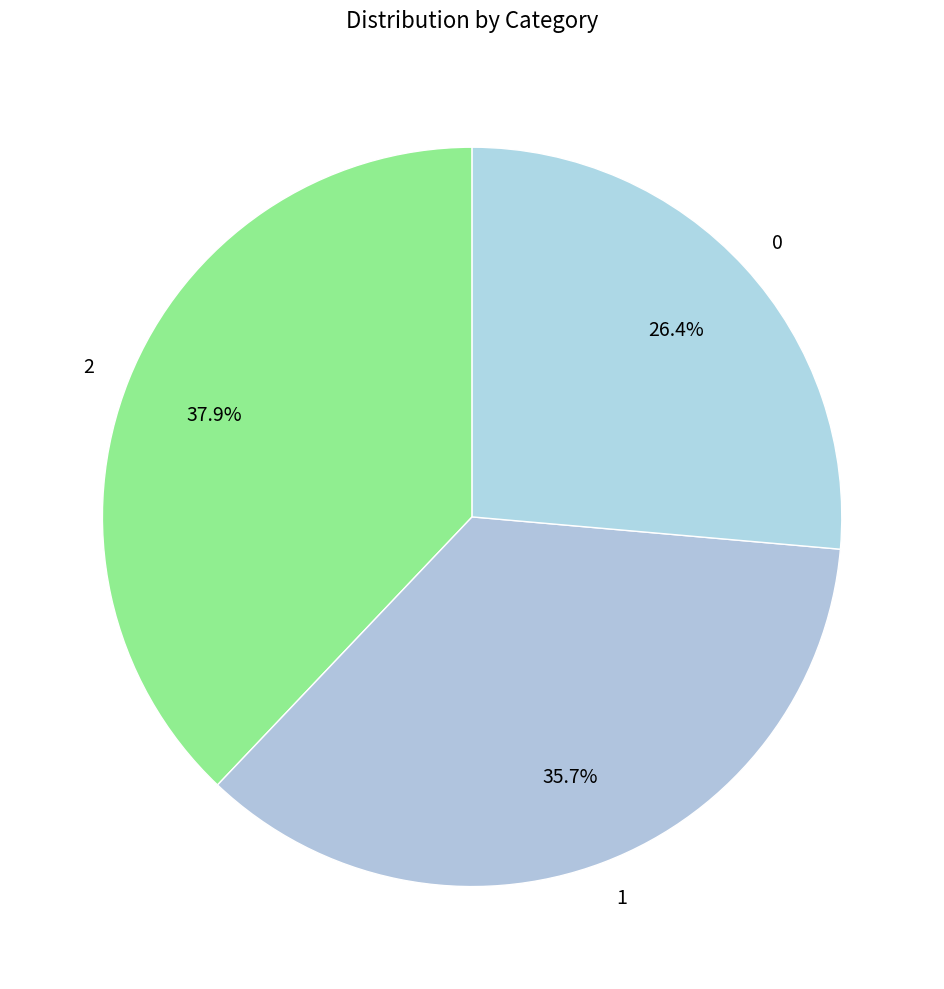

Rank the categories by value from lowest to highest.

0, 1, 2